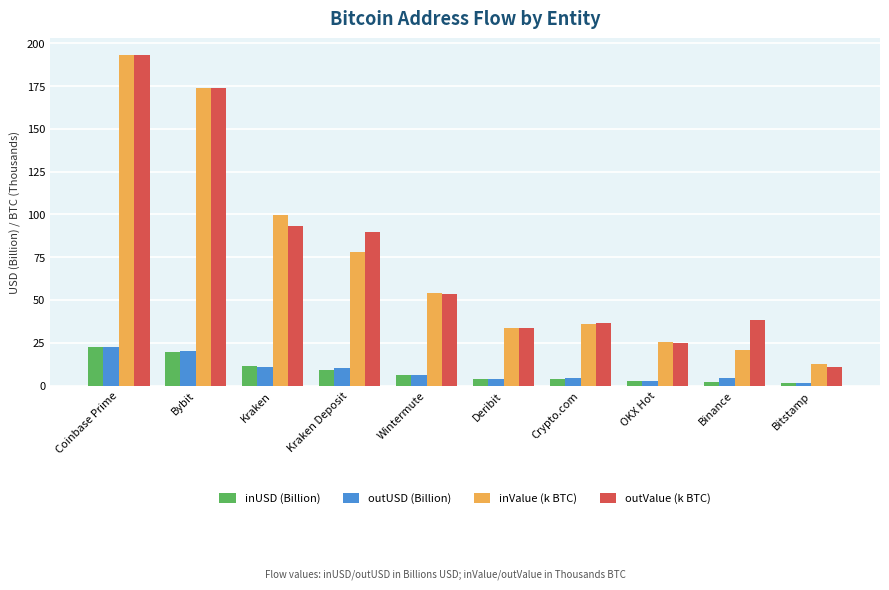

The outValue (k BTC) series shows 62.9 at Binance. True or false?

False